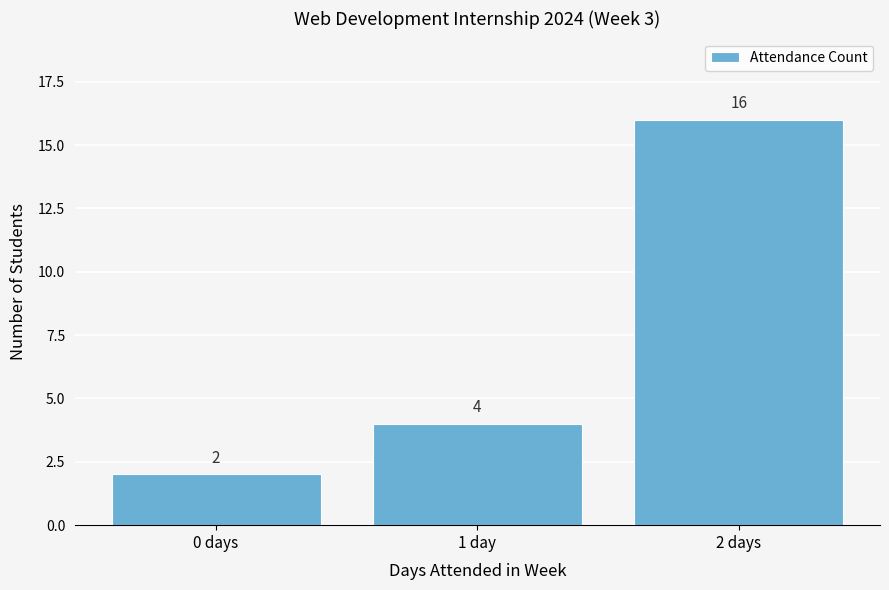

Reading left to right, what are all the values shown in this chart?

0 days=2	1 day=4	2 days=16